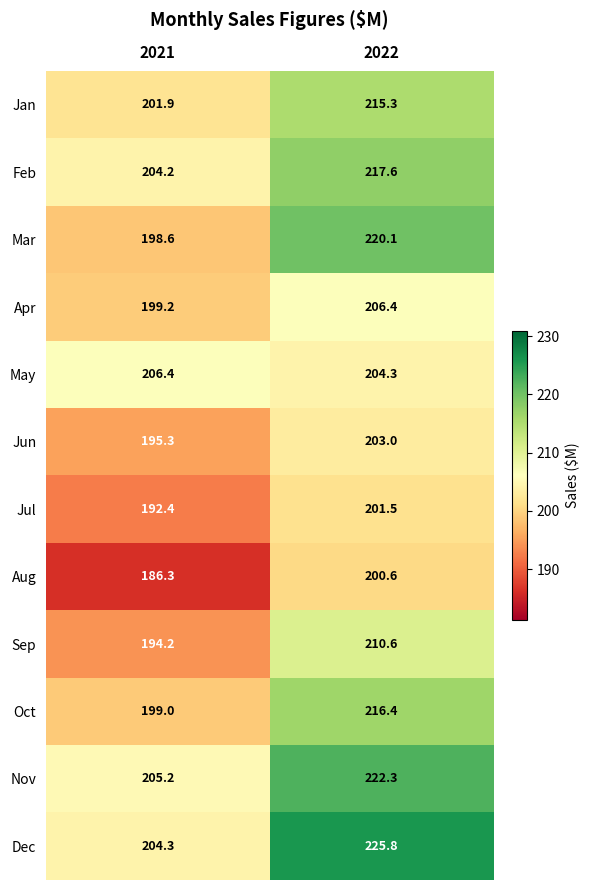

What is the maximum value shown in the chart?

225.8